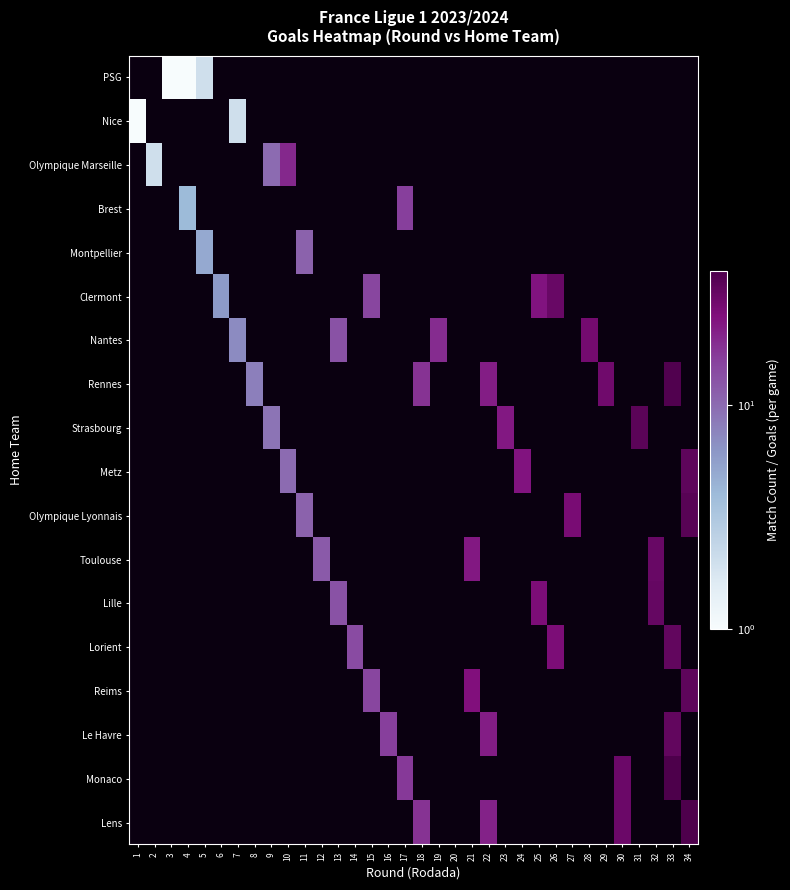

Count the number of data series in this chart.

18